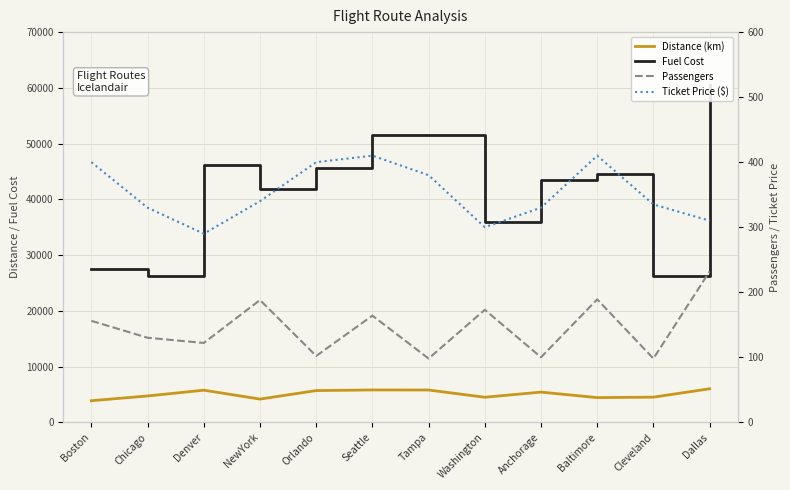

At which category does Ticket Price ($) reach its first local valley?

Denver